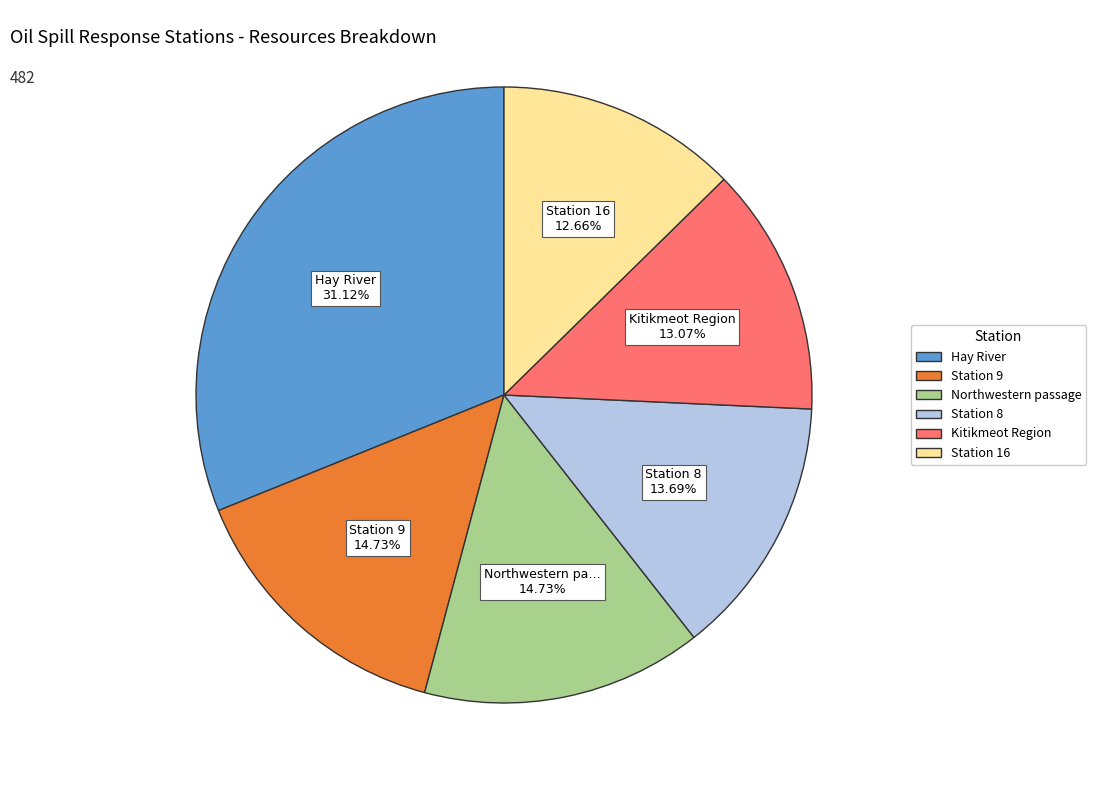

Does any single category account for the majority?

No